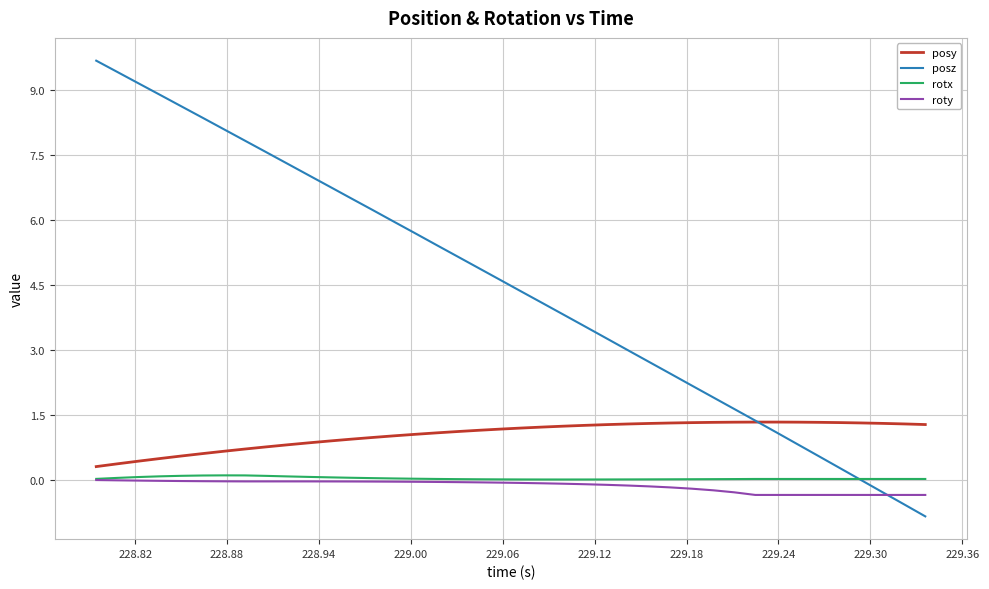

How many distinct data groups are displayed?

4